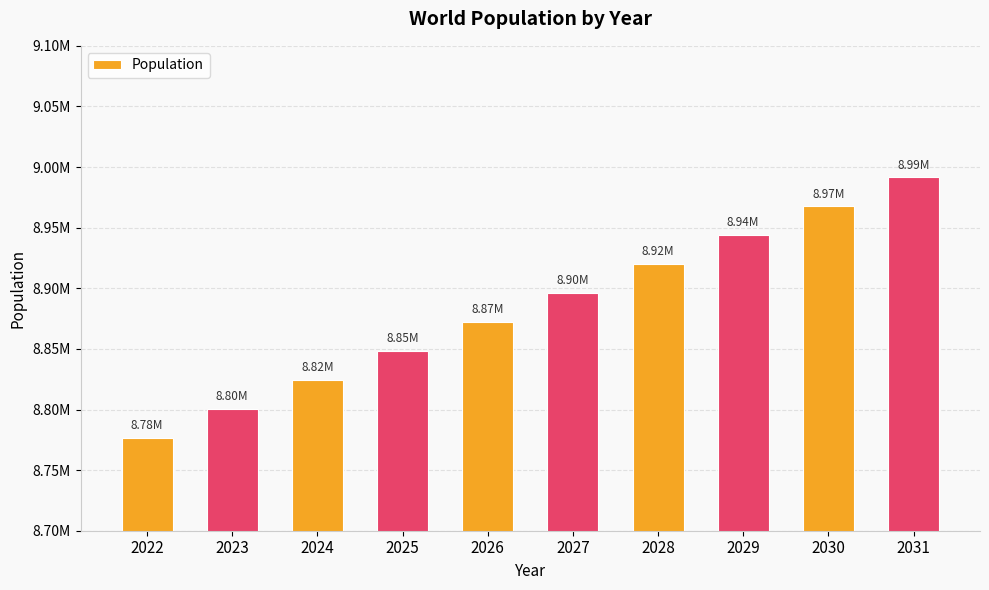

Does the chart contain any negative values?

No